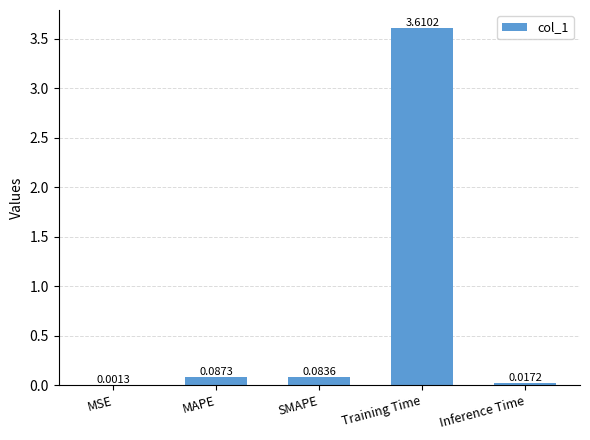

At which label is the value closest to 1?

MAPE